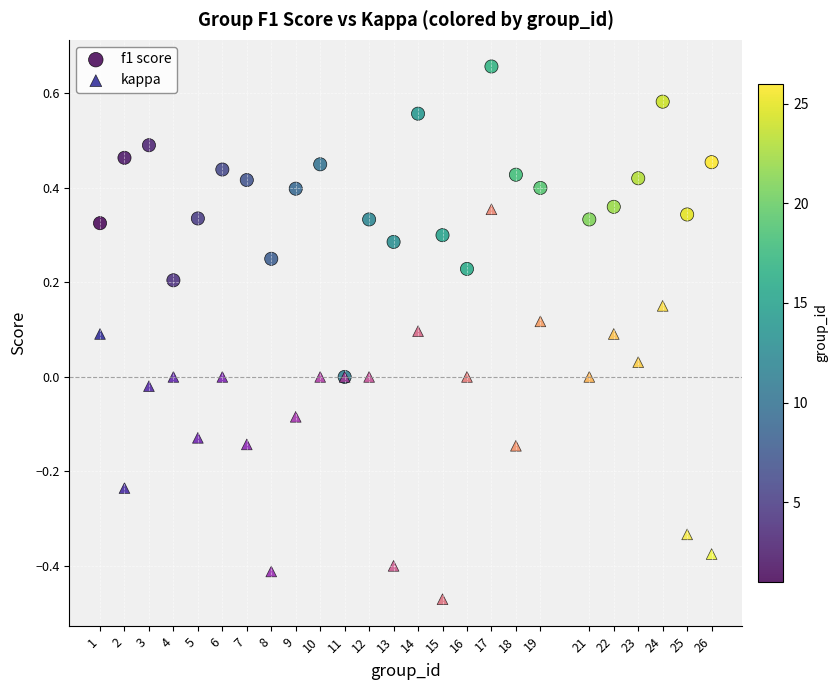

Which series has the widest spread of Y values?

kappa